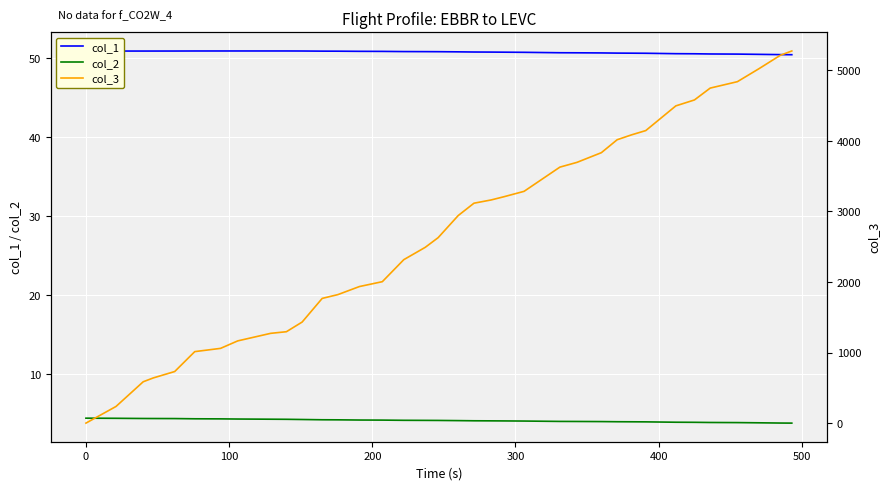

Reading left to right, extract all data points from this chart.

col_1: 50.9	50.9	50.9	50.9	50.9	50.9	50.9	50.9	50.9	50.9	50.9	50.9	50.9	50.9	50.9	50.8	50.8	50.8	50.8	50.8	50.8	50.8	50.7	50.7	50.7	50.7	50.6	50.6	50.6	50.6	50.6	50.5	50.5	50.5	50.4	50.4
col_2: 4.5	4.5	4.4	4.4	4.4	4.4	4.4	4.4	4.3	4.3	4.3	4.3	4.3	4.2	4.2	4.2	4.2	4.2	4.2	4.1	4.1	4.1	4.1	4.1	4.1	4.0	4.0	4.0	4.0	4.0	4.0	3.9	3.9	3.9	3.9	3.9
col_3: 0.0	236.0	586.0	640.0	731.0	1013.0	1059.0	1165.0	1272.0	1295.0	1432.0	1767.0	1821.0	1935.0	2004.0	2316.0	2491.0	2628.0	2941.0	3116.0	3162.0	3208.0	3284.0	3627.0	3695.0	3832.0	4015.0	4084.0	4145.0	4495.0	4579.0	4747.0	4838.0	5021.0	5212.0	5273.0